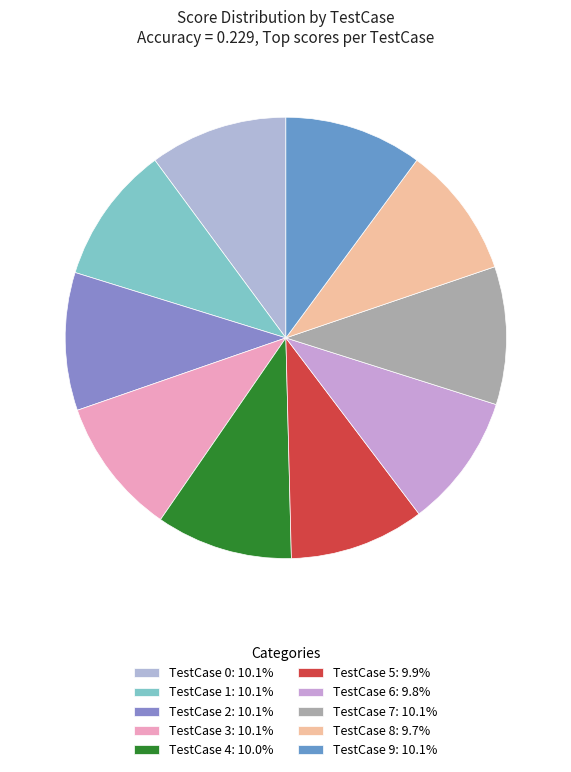

Combined, what portion of the pie is TestCase 6 and TestCase 7?

19.9%